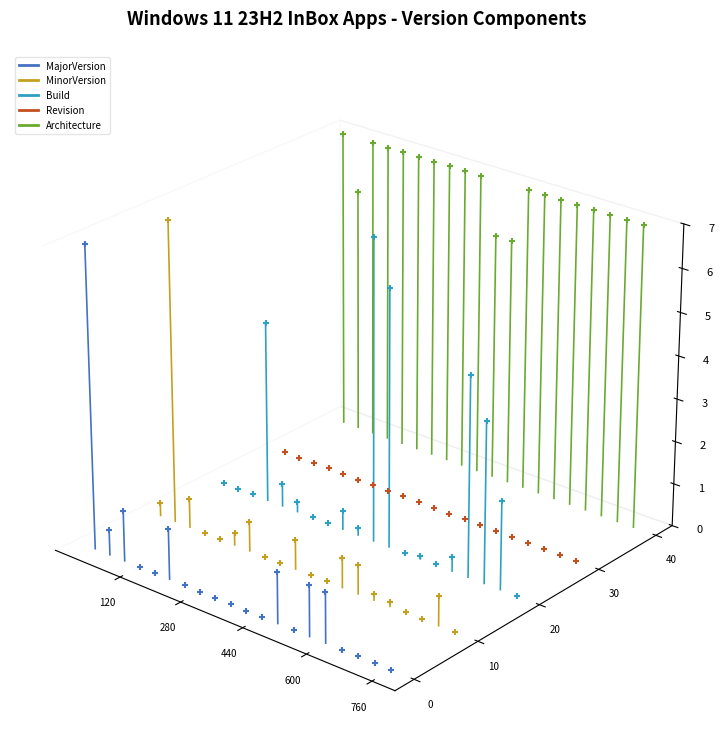

At which category is the sum across all series the highest?

600